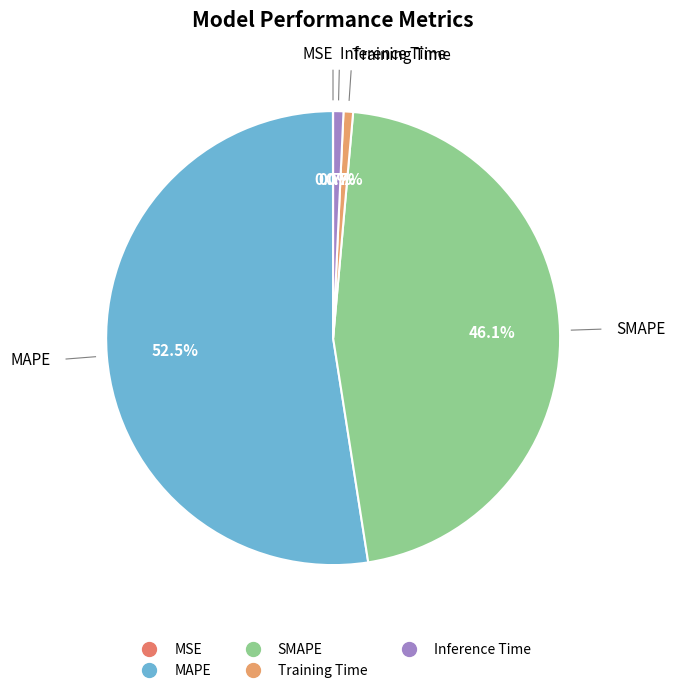

What is the largest slice in the pie chart?

MAPE